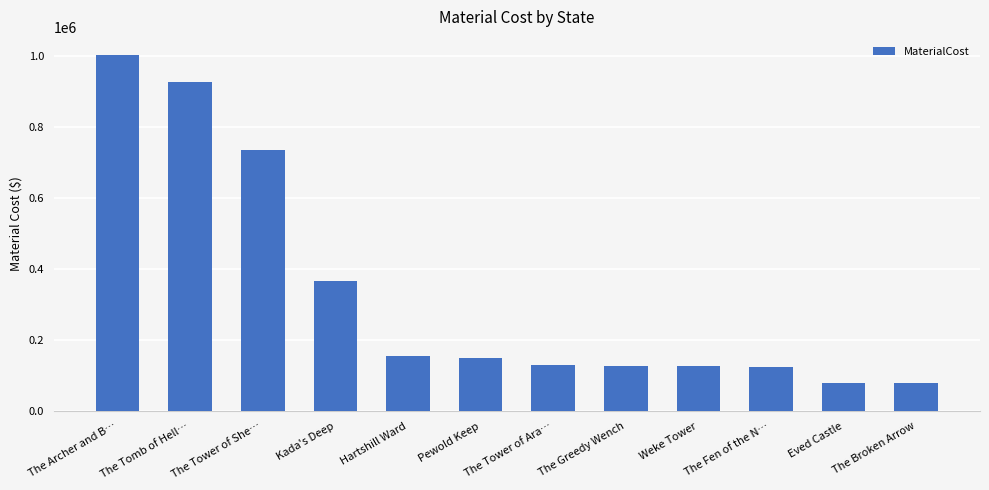

What is the difference between the second highest and second lowest values?

848812.3